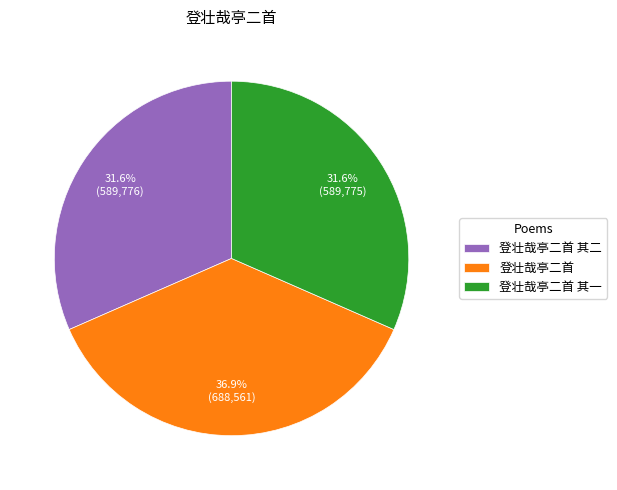

How many segments does this pie chart have?

3